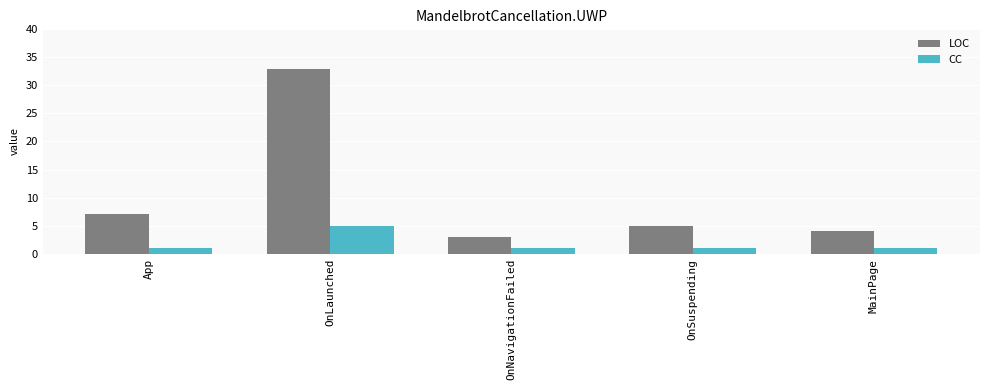

The value of LOC at OnSuspending is 7. True or false?

False